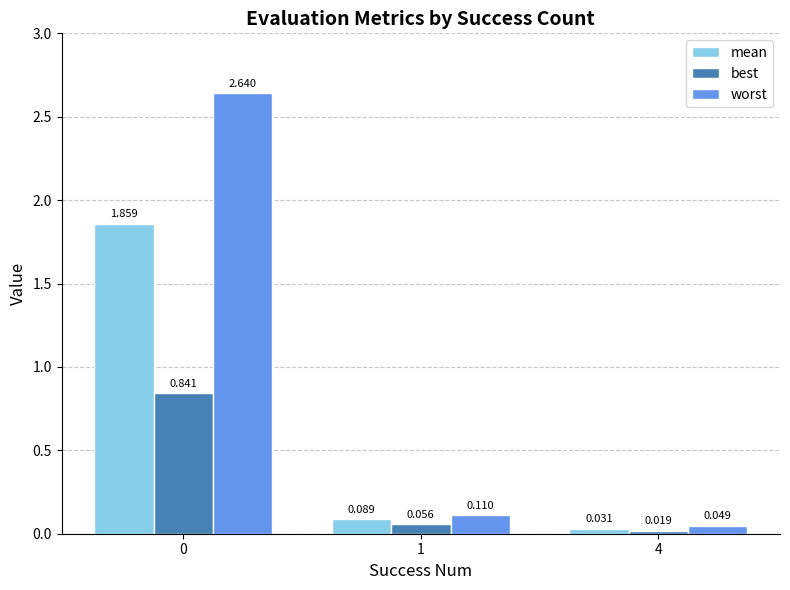

Rank the series at 0 from lowest to highest value.

best, mean, worst